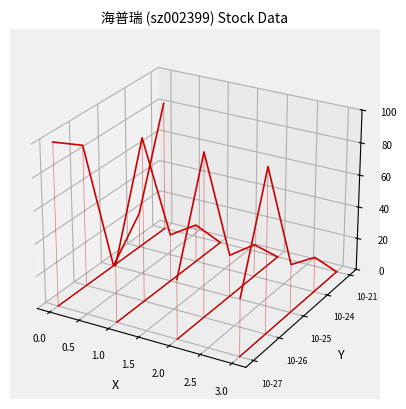

True or false: price has more than 0 points higher than both neighbors.

False